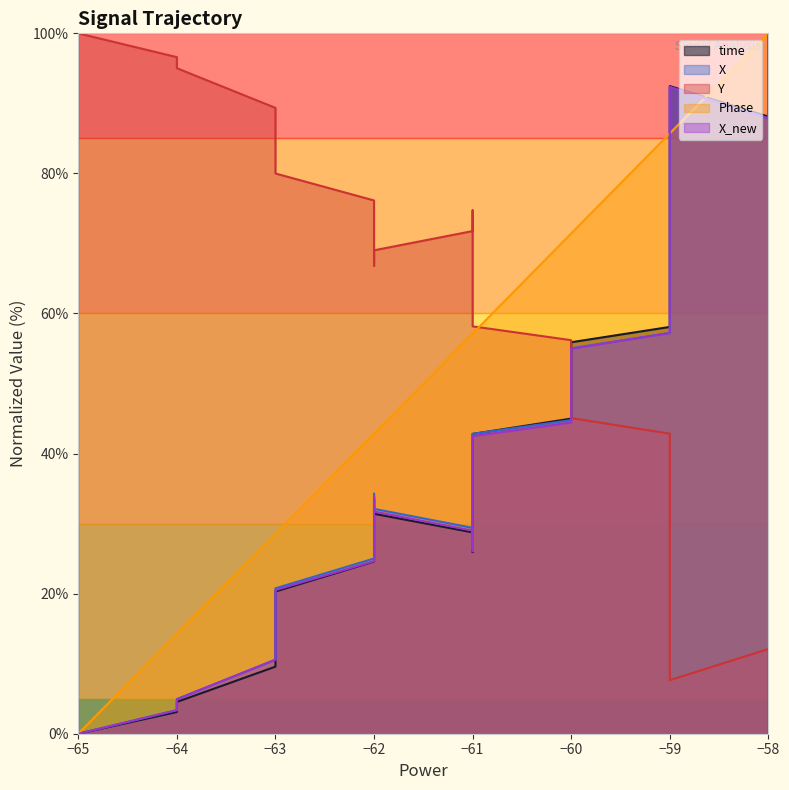

Does the chart have visible grid lines?

No